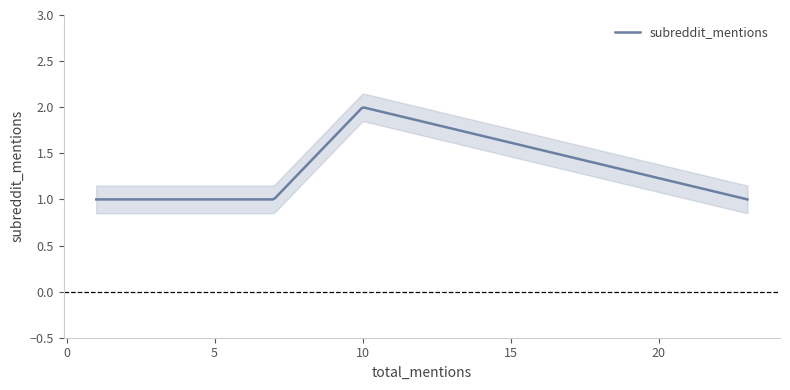

What is the sum of the values at 6 and 4?

2